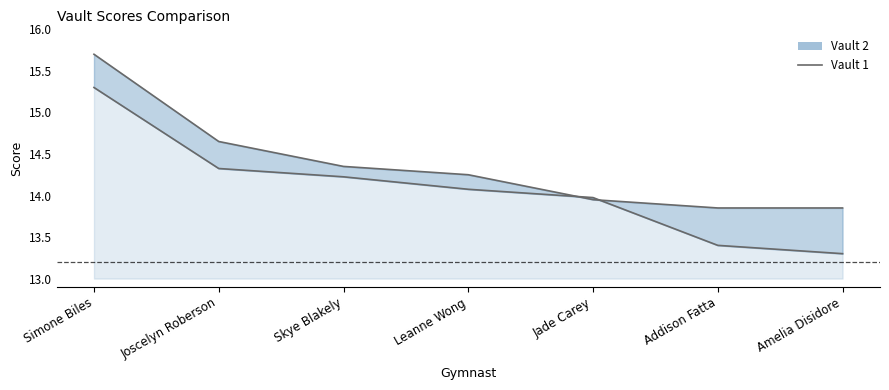

What is the sum of the Vault 1 values at Skye Blakely and Addison Fatta?

27.6